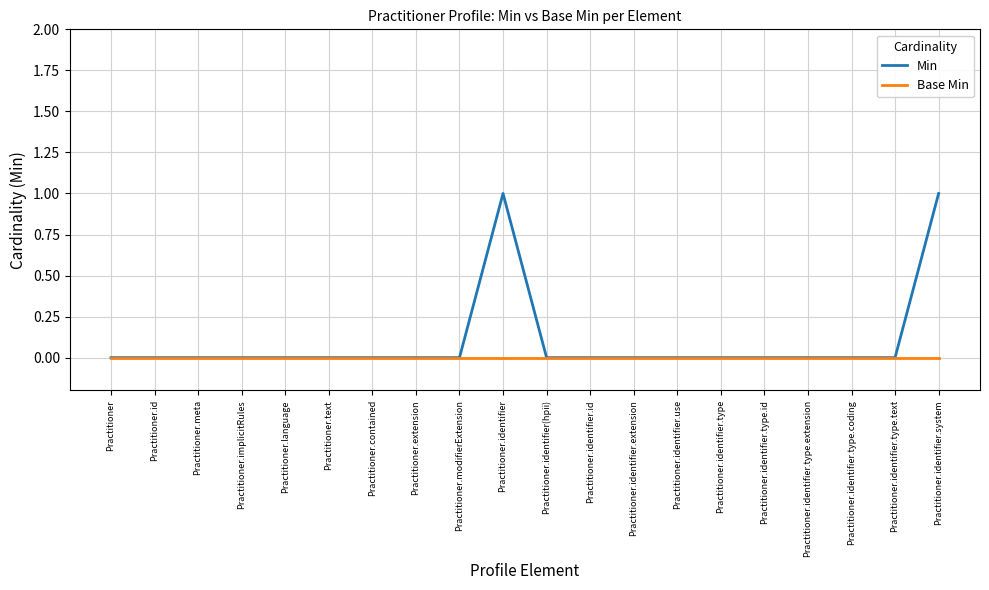

Reading left to right, list all the values displayed in this chart.

Min: 0	0	0	0	0	0	0	0	0	1	0	0	0	0	0	0	0	0	0	1
Base Min: 0	0	0	0	0	0	0	0	0	0	0	0	0	0	0	0	0	0	0	0